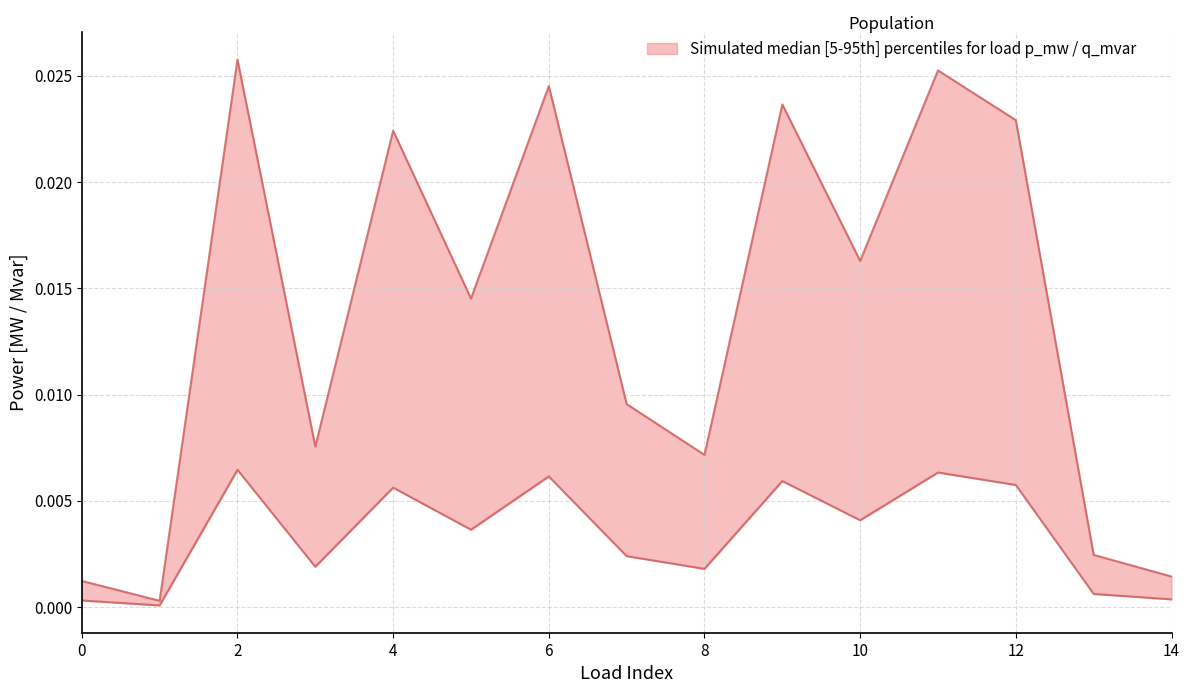

How many categories are shown in the chart?

15